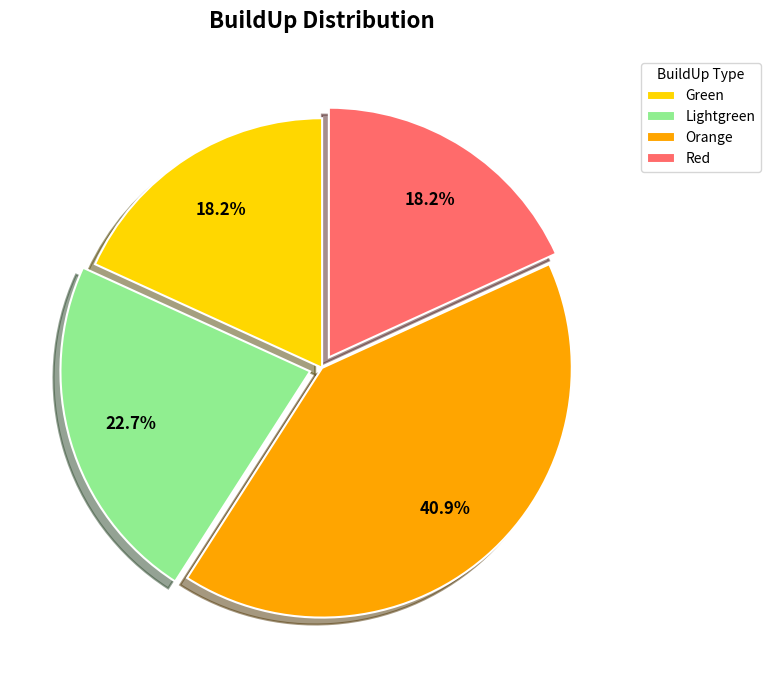

What is the total percentage of Red and Lightgreen?

40.9%